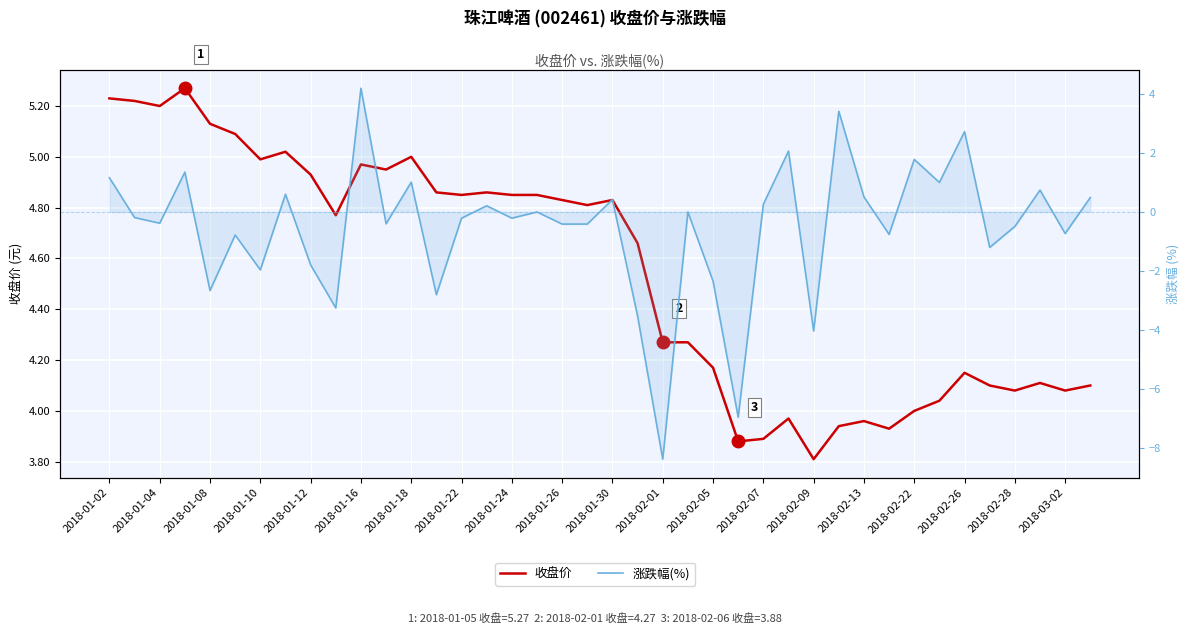

True or false: 涨跌幅(%) has a value of 0.2 at 2018-01-22.

False